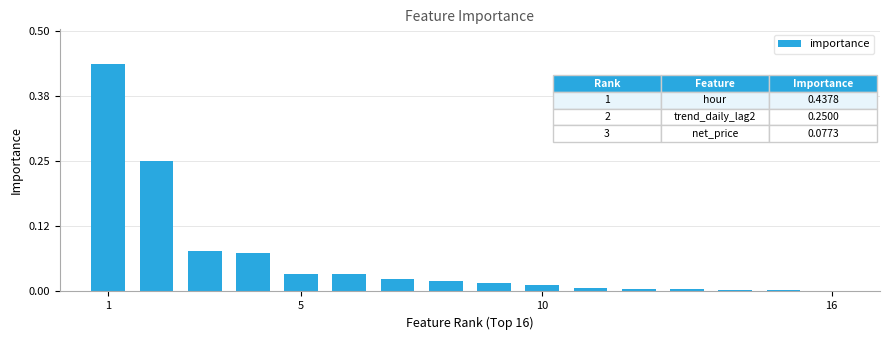

What is the sum of all values?

1.0